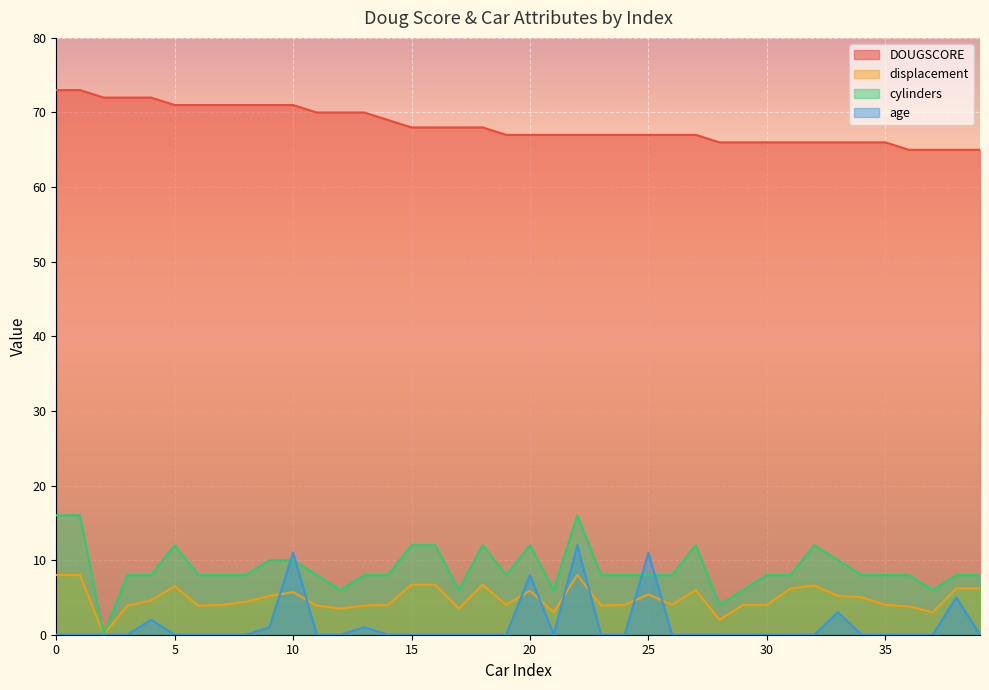

True or false: cylinders and DOUGSCORE cross at least once.

False